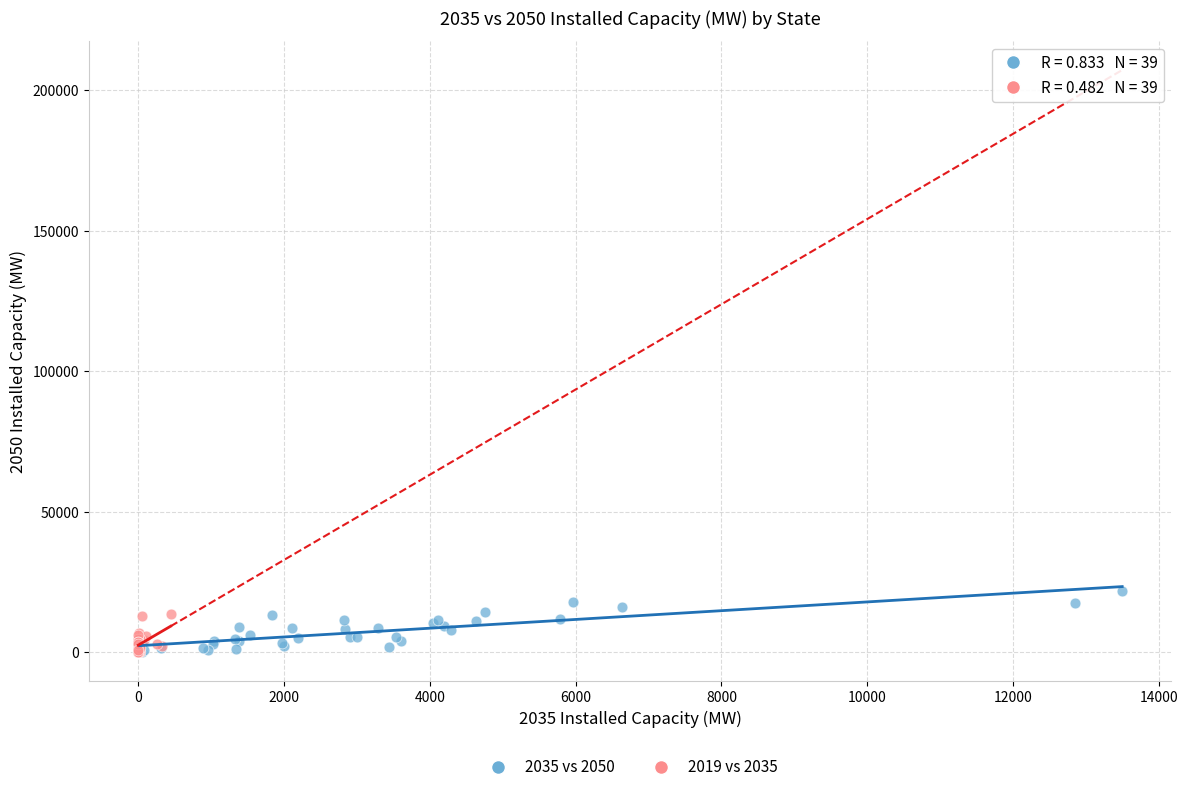

Which series has the largest Y range (max minus min)?

2035 vs 2050